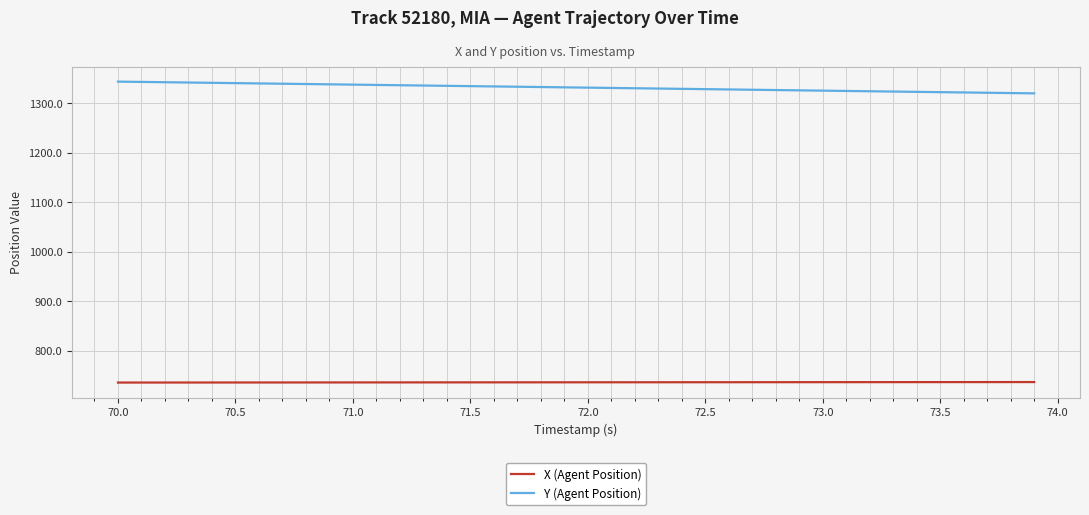

Rank the series by their maximum value, from lowest to highest.

X (Agent Position), Y (Agent Position)